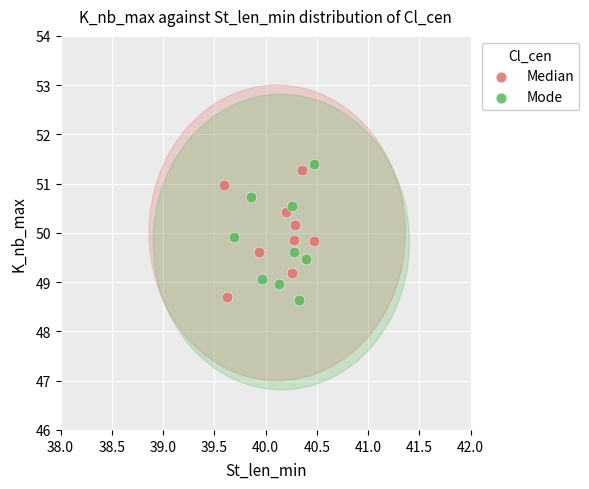

Which series reaches the maximum Y coordinate?

Mode